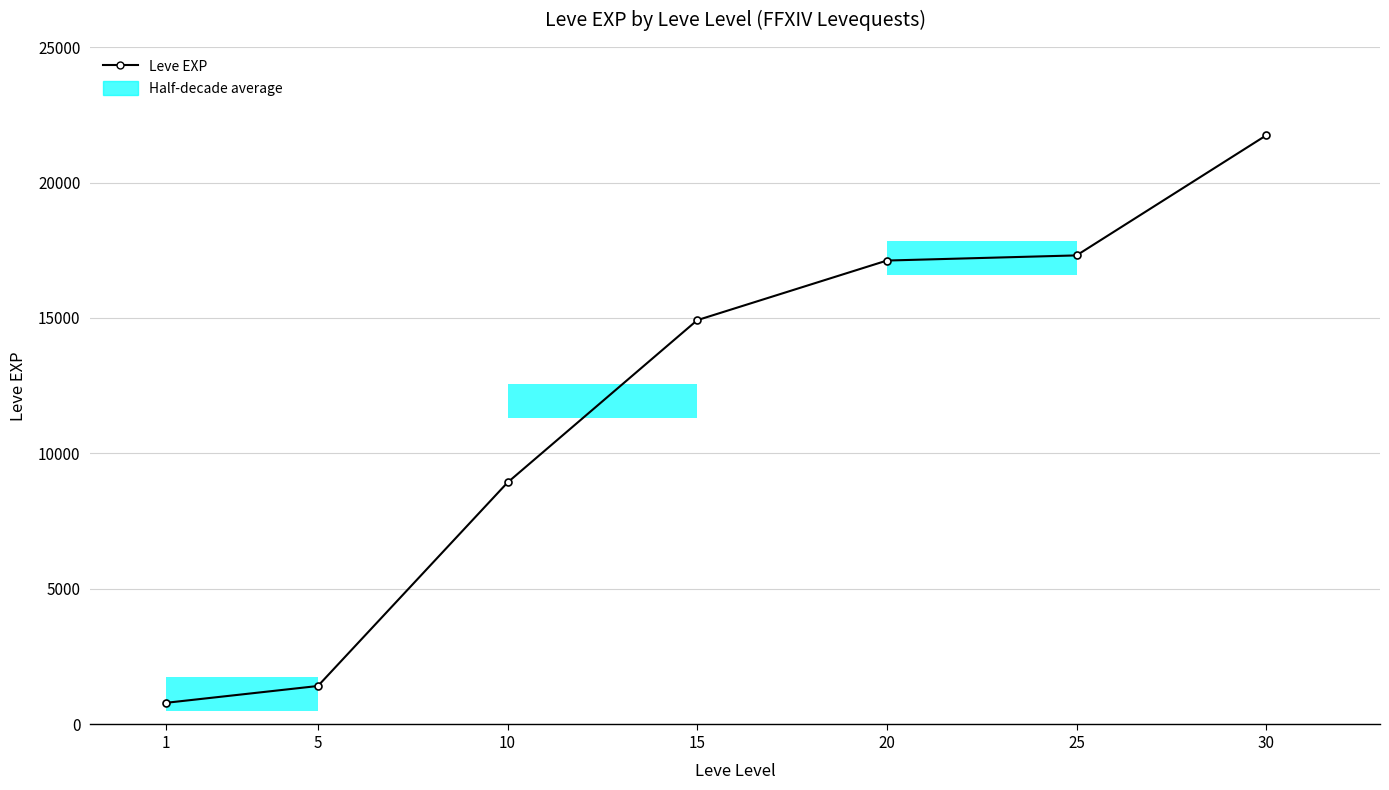

What is the average value?

11749